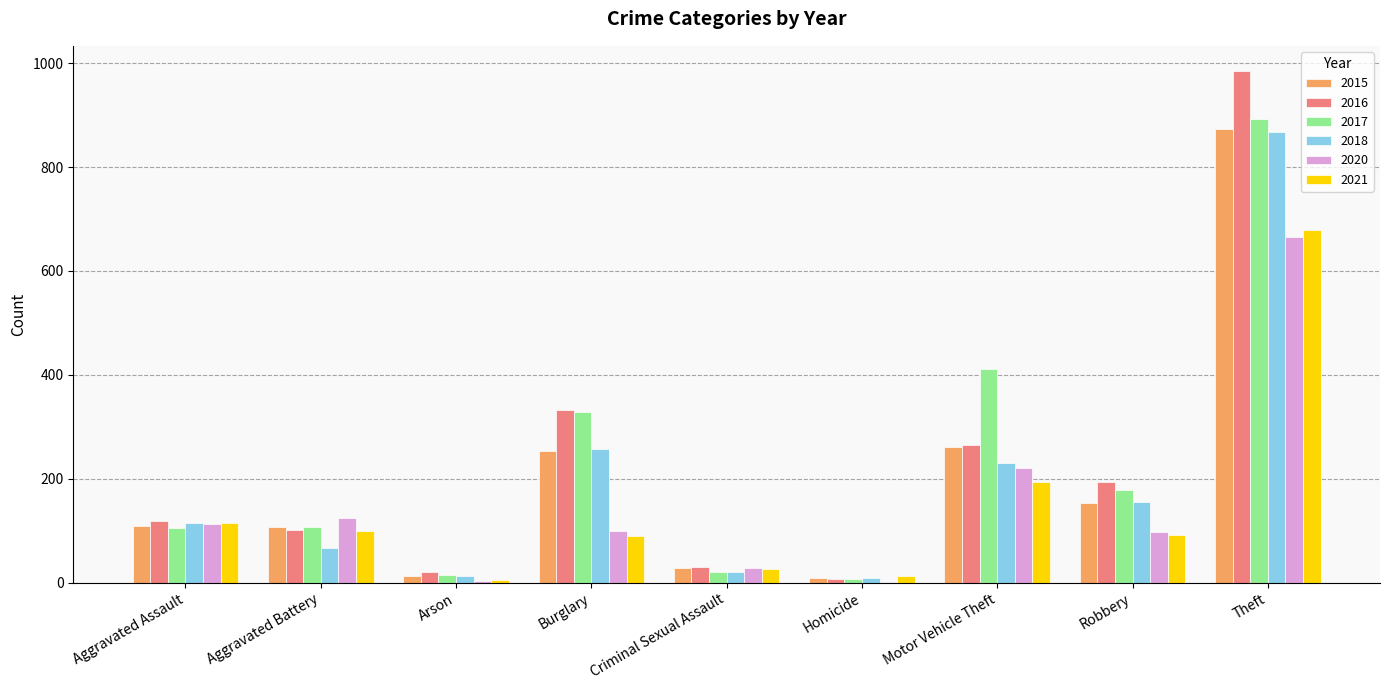

At which category does the chart reach its peak across all series?

Theft